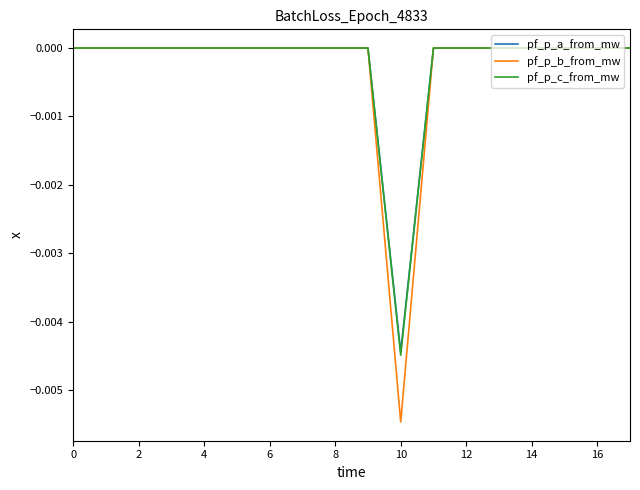

Which series has the widest spread of values?

pf_p_b_from_mw